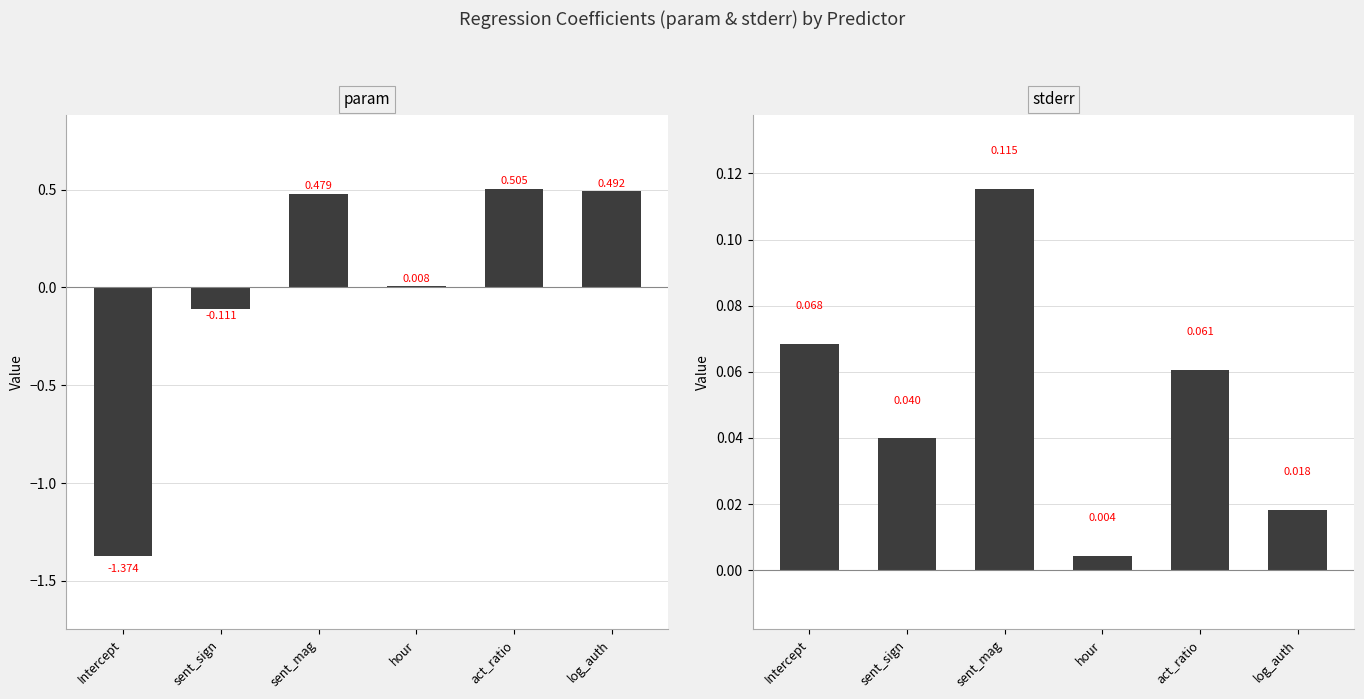

What is the sum of the param values at sent_mag and hour?

0.5